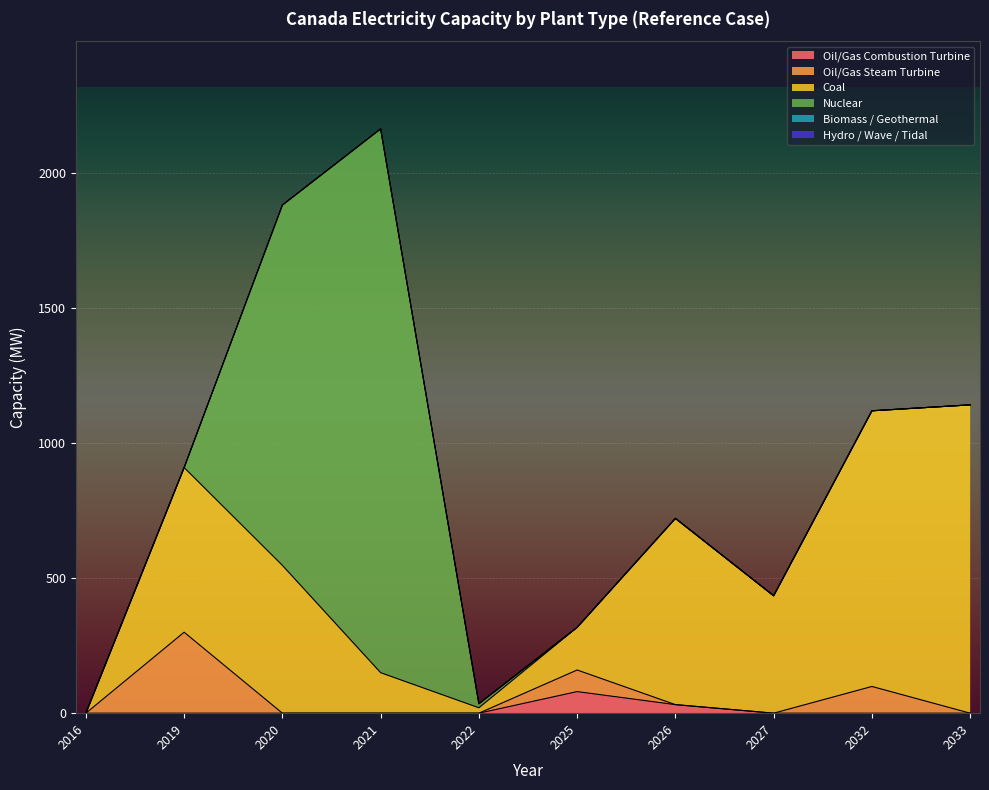

What is the difference between the highest and lowest values at 2032?

1021.4